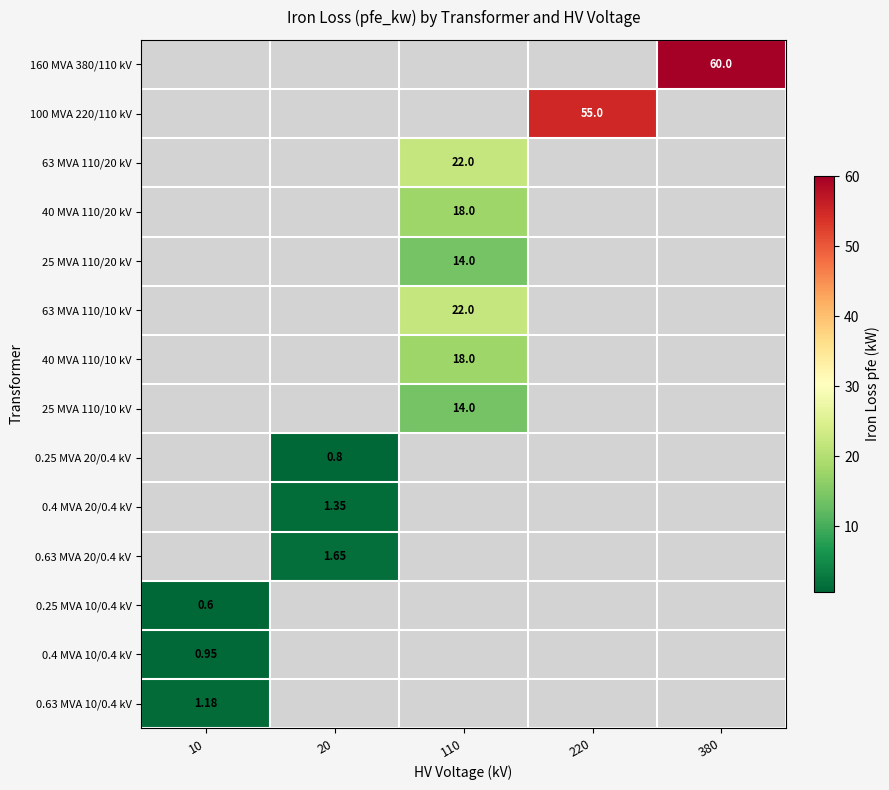

At which category does the chart reach its minimum across all series?

10